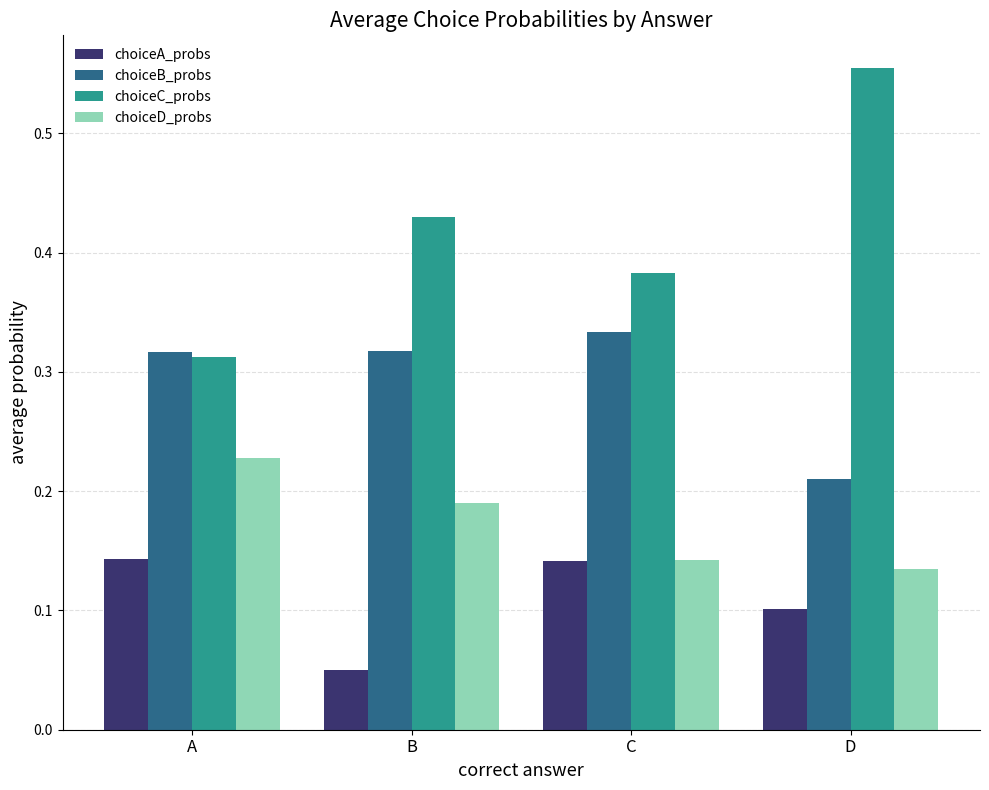

Which series has the widest spread of values?

choiceC_probs